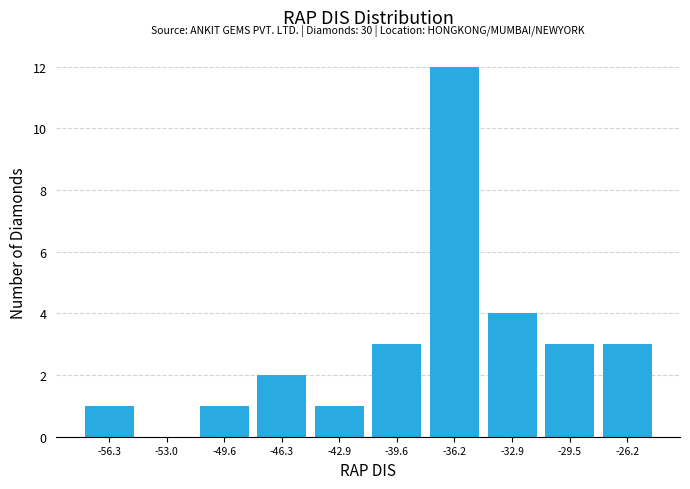

Which range on the x-axis has the tallest bar?

-38.0 to -34.5